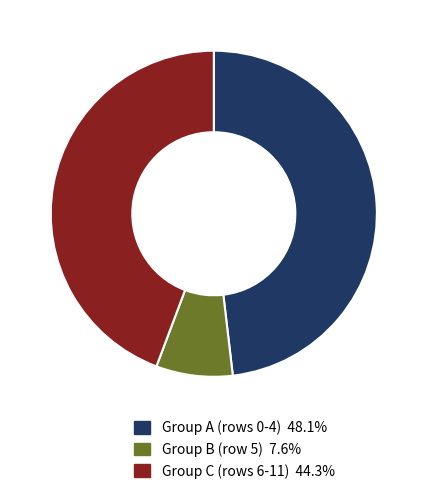

Does any single category account for the majority?

No